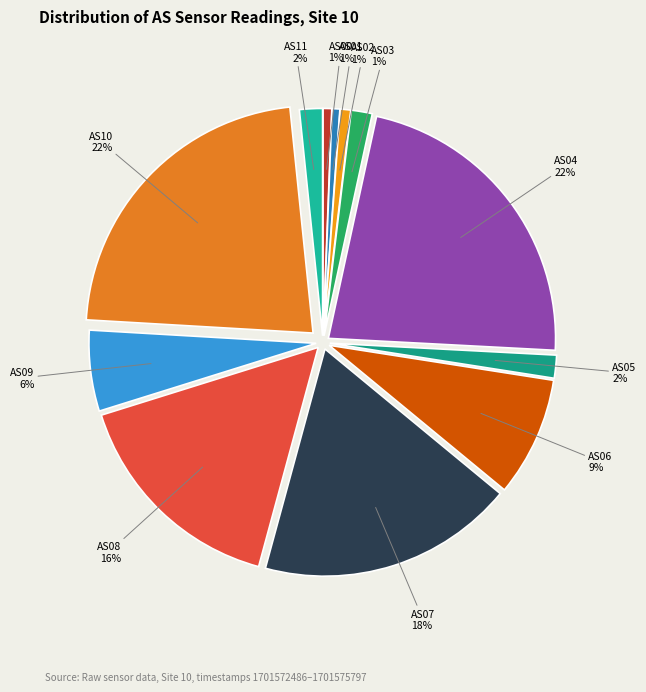

To the nearest percent, what percentage of the pie is AS10?

22%